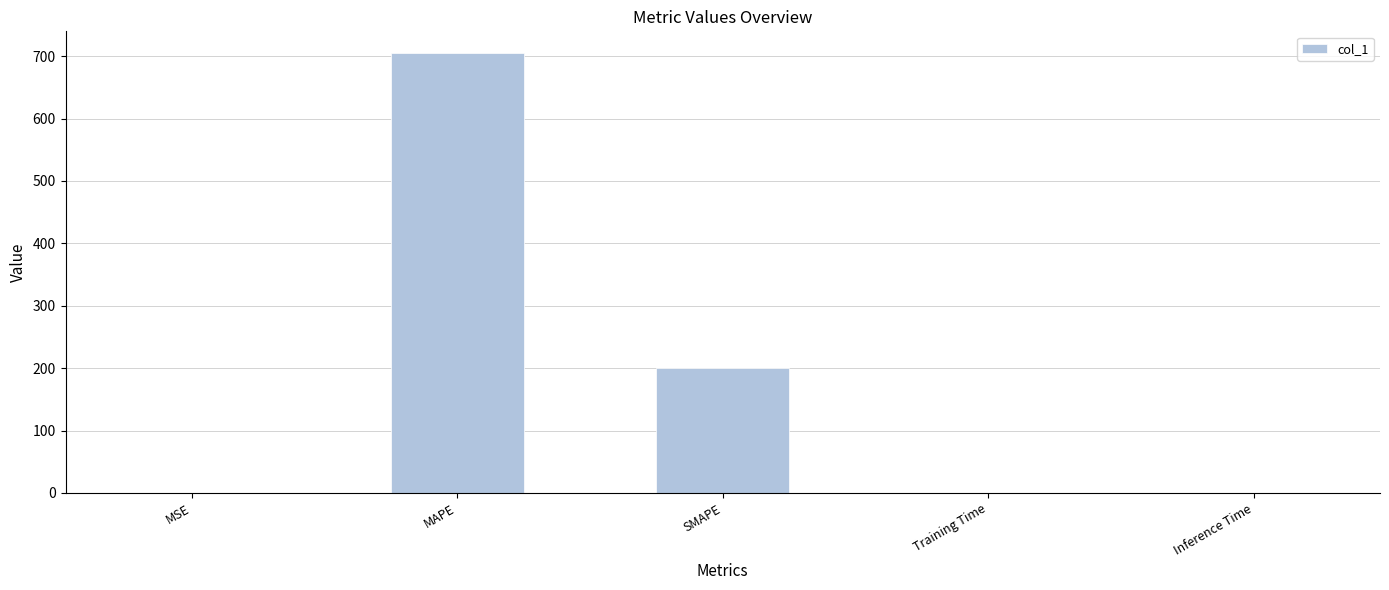

What is the sum of the values at MAPE and Inference Time?

704.6